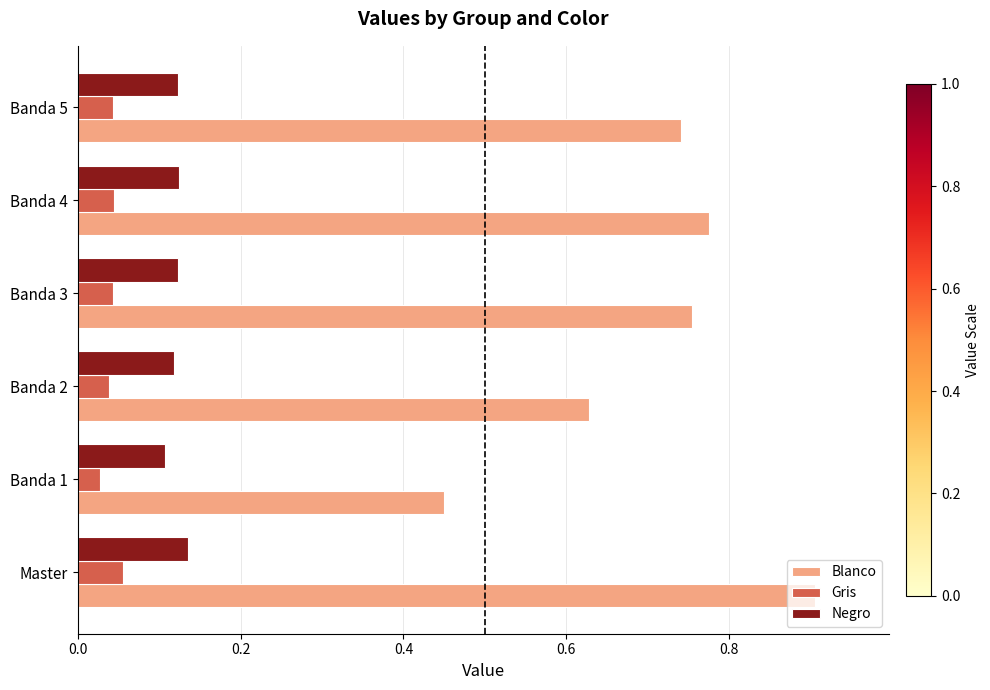

Between Master and Banda 3, which series saw the biggest shift?

Blanco